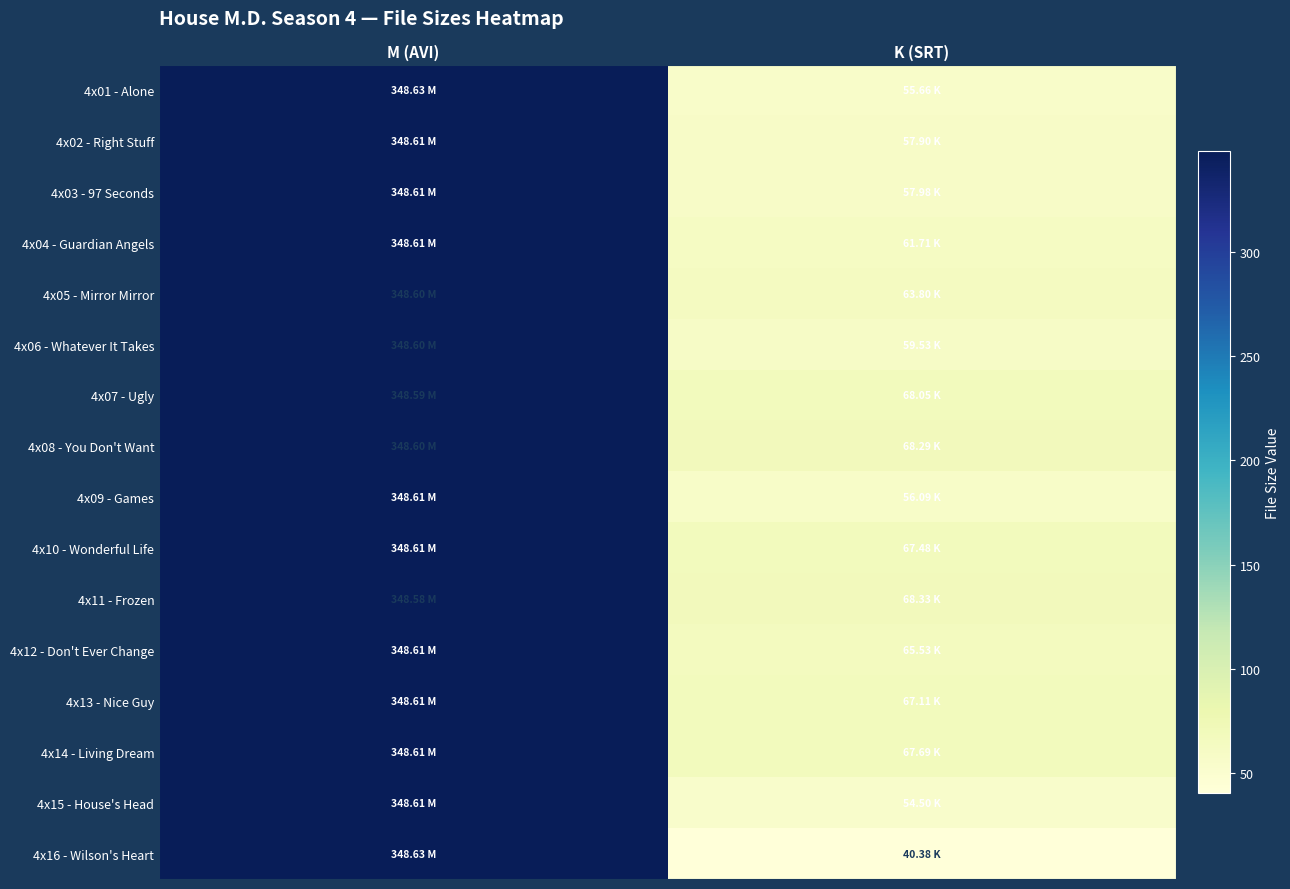

How many series are shown in this chart?

16